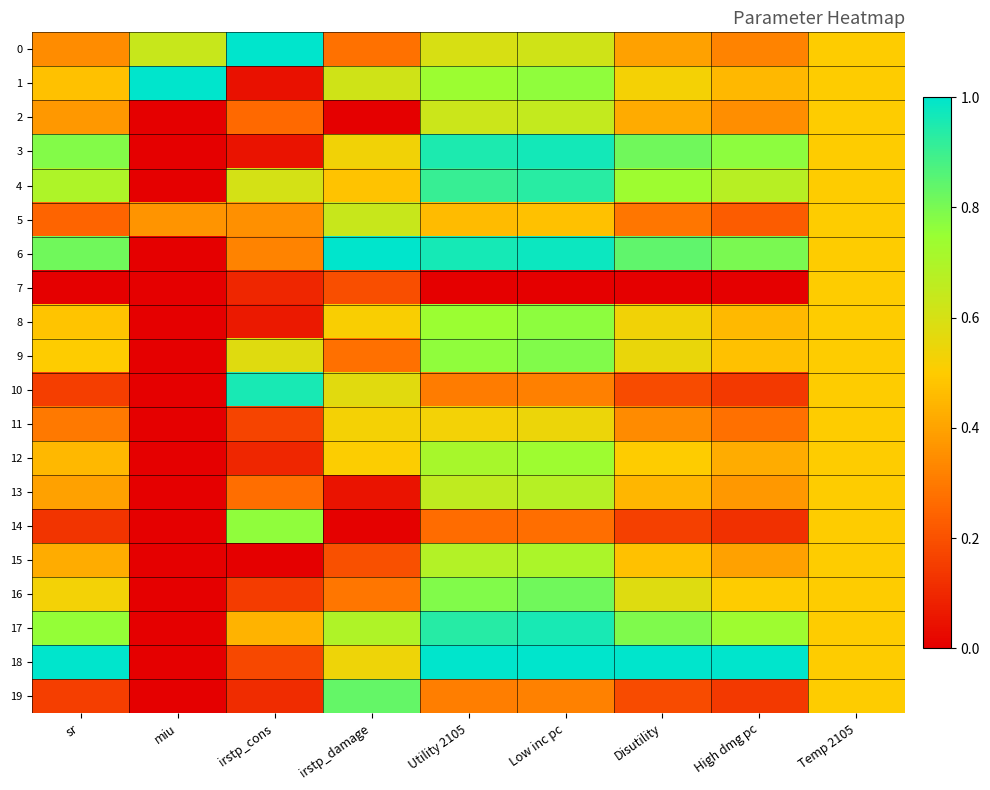

At which category does the chart reach its minimum across all series?

miu